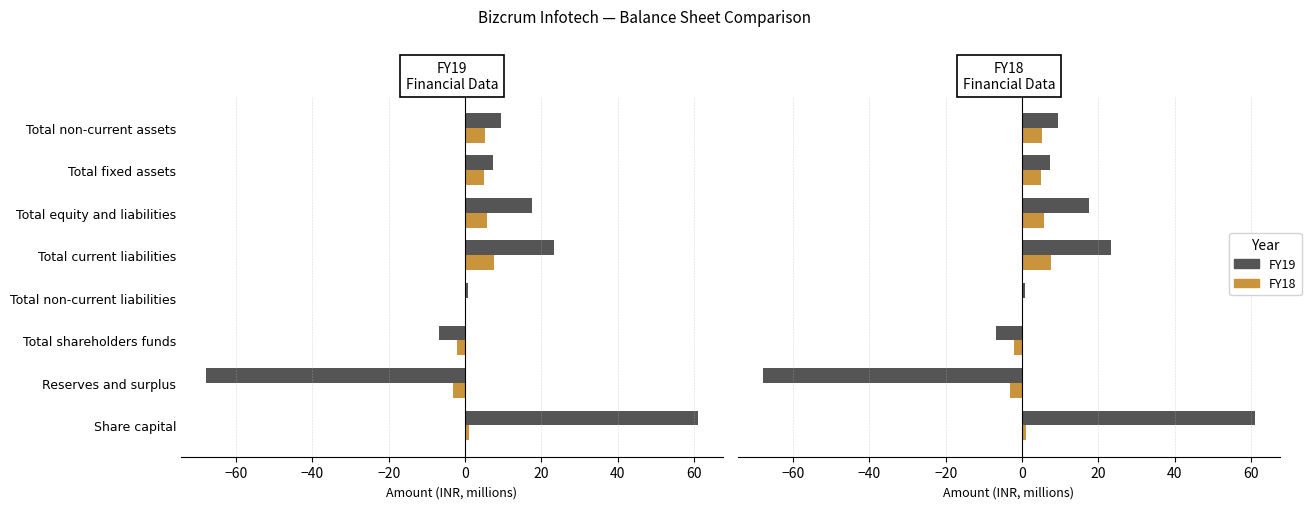

What is the sum of all FY19 values?

44.9